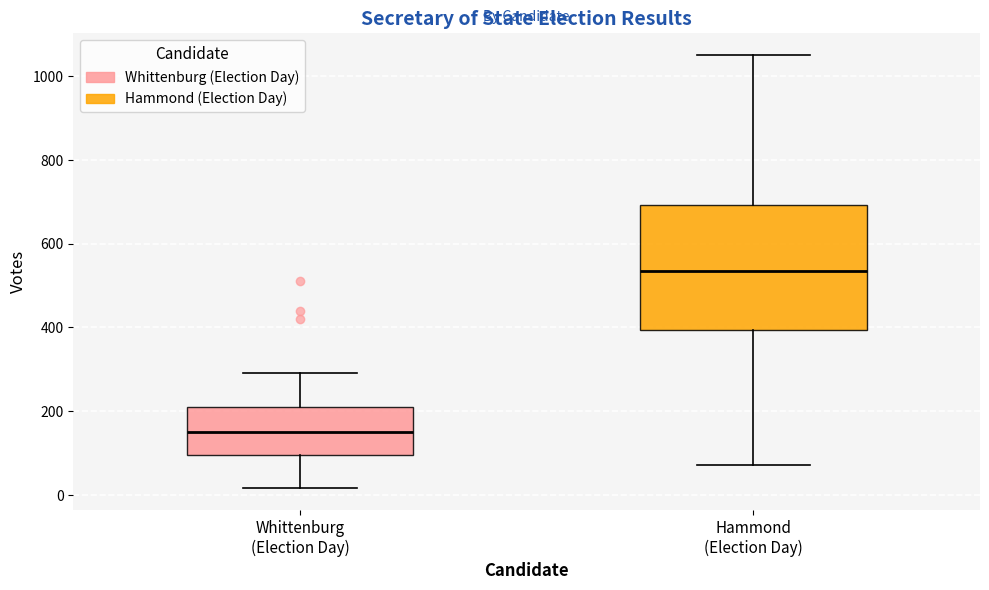

Where is the upper edge of the box for Hammond (Election Day) on the y-axis? The values are not printed on the chart, so give them approximately, as read against the axis.

700